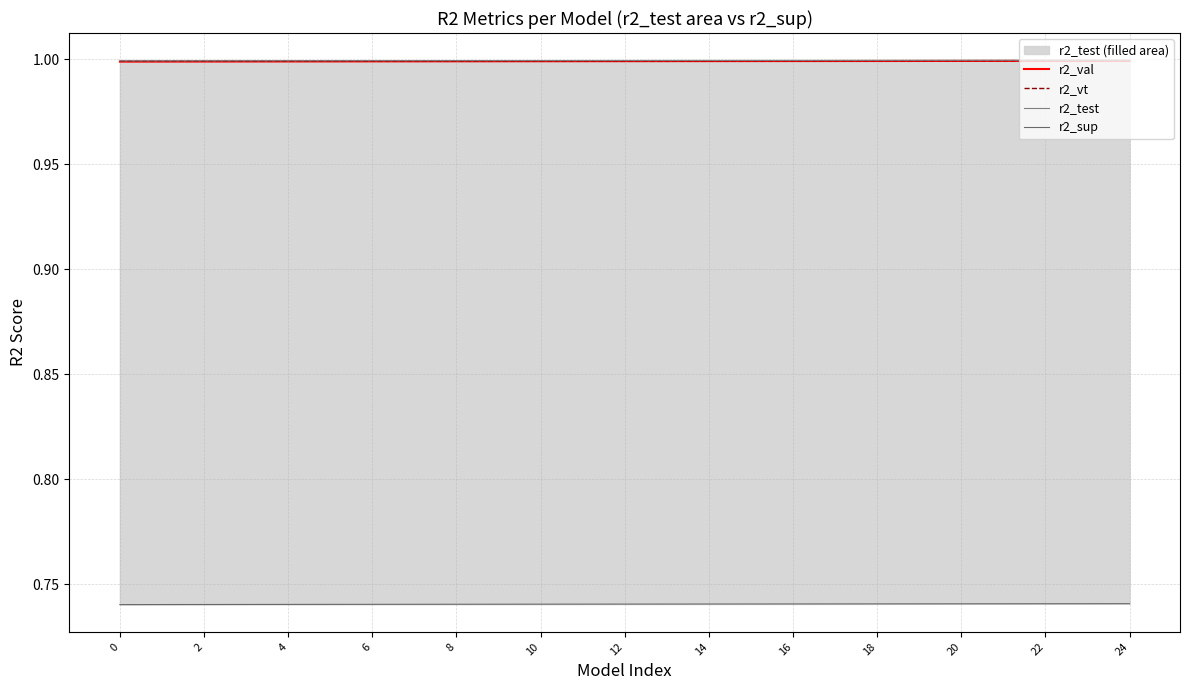

The r2_val series shows 1.4 at 4. True or false?

False